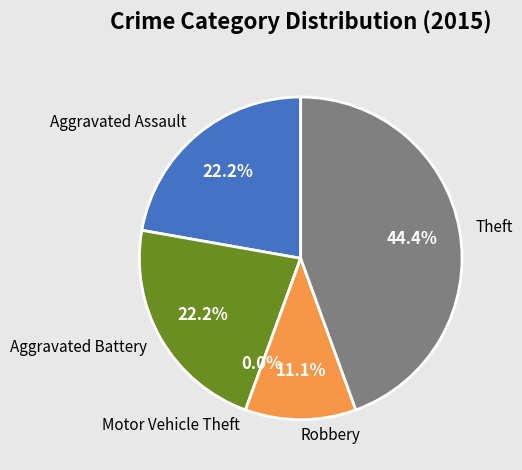

What percentage is the Aggravated Battery slice, to the nearest percent?

22%